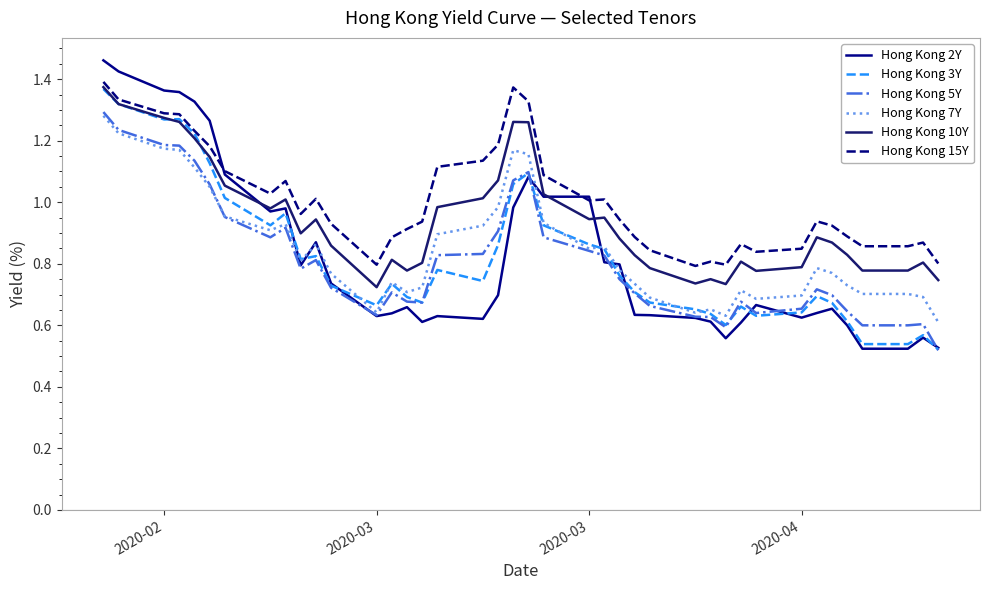

Which series has the largest total across all categories?

Hong Kong 15Y